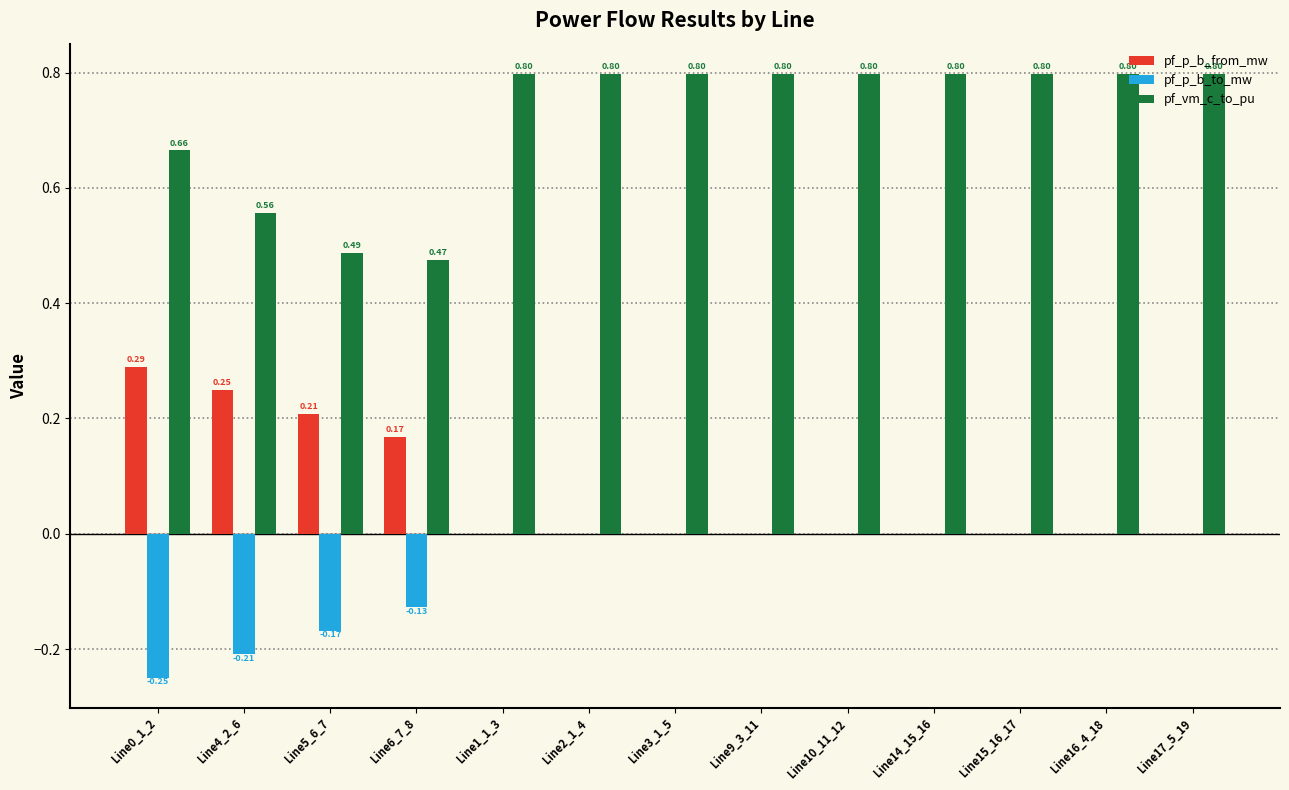

What is the total value across all series at Line10_11_12?

0.8